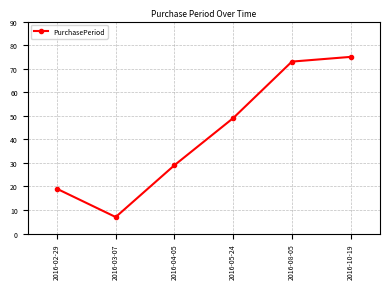

What is the change in value from 2016-03-07 to 2016-04-05?

+22